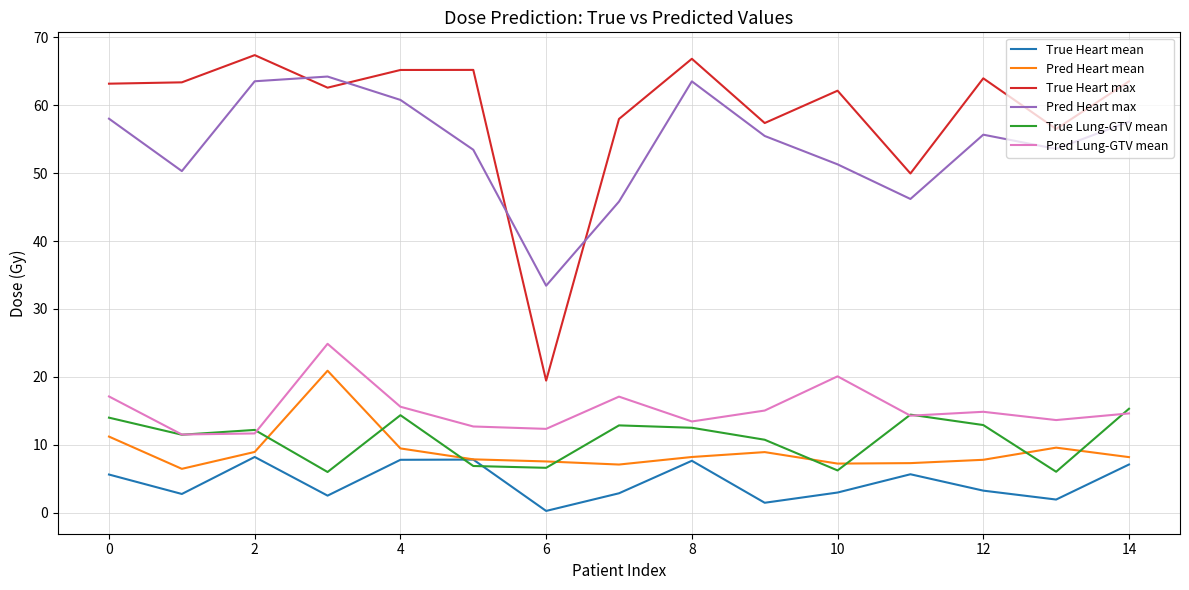

True or false: Pred Lung-GTV mean and True Heart max cross at least once.

False